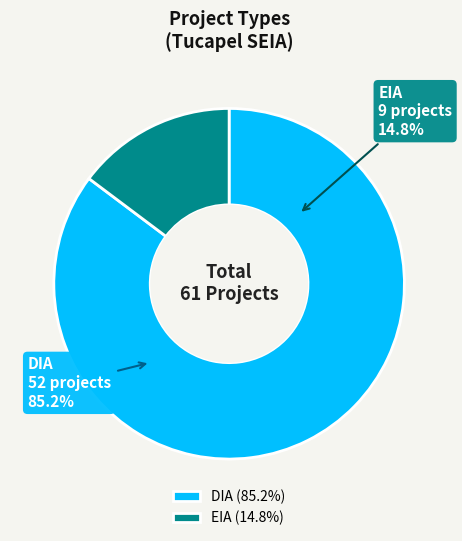

To the nearest percent, what is the combined percentage of EIA and DIA?

100%